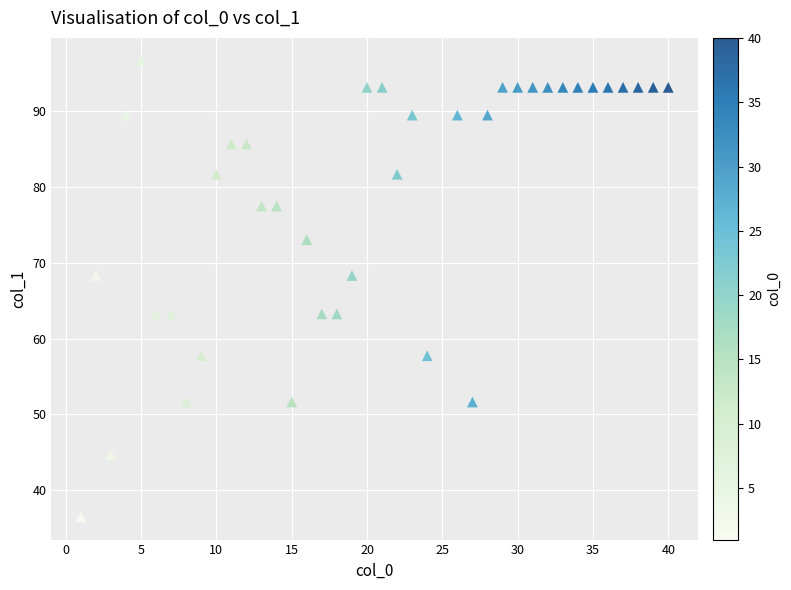

What is the range of Y values (max minus min)?

60.1